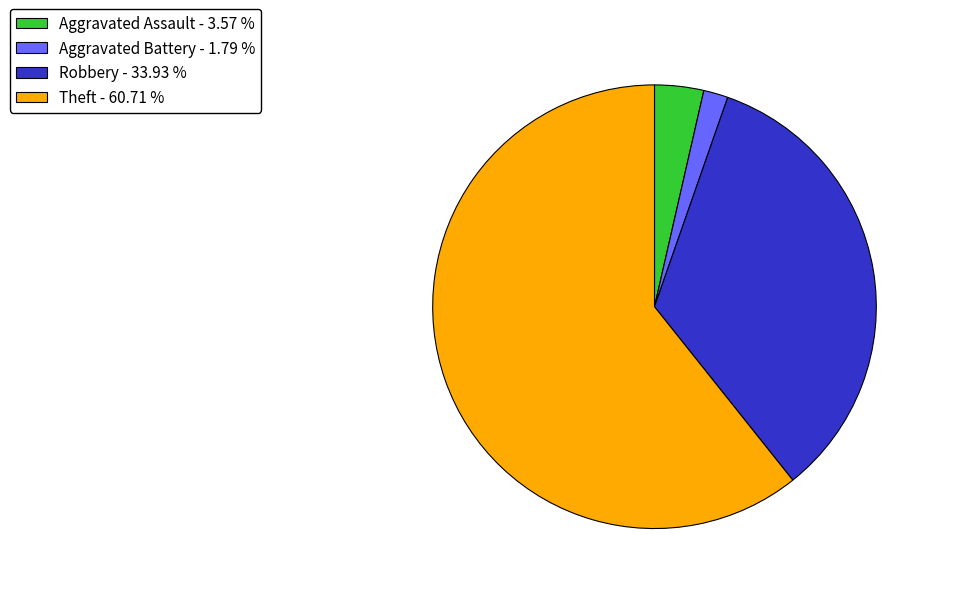

Is there a majority slice in this chart?

Yes